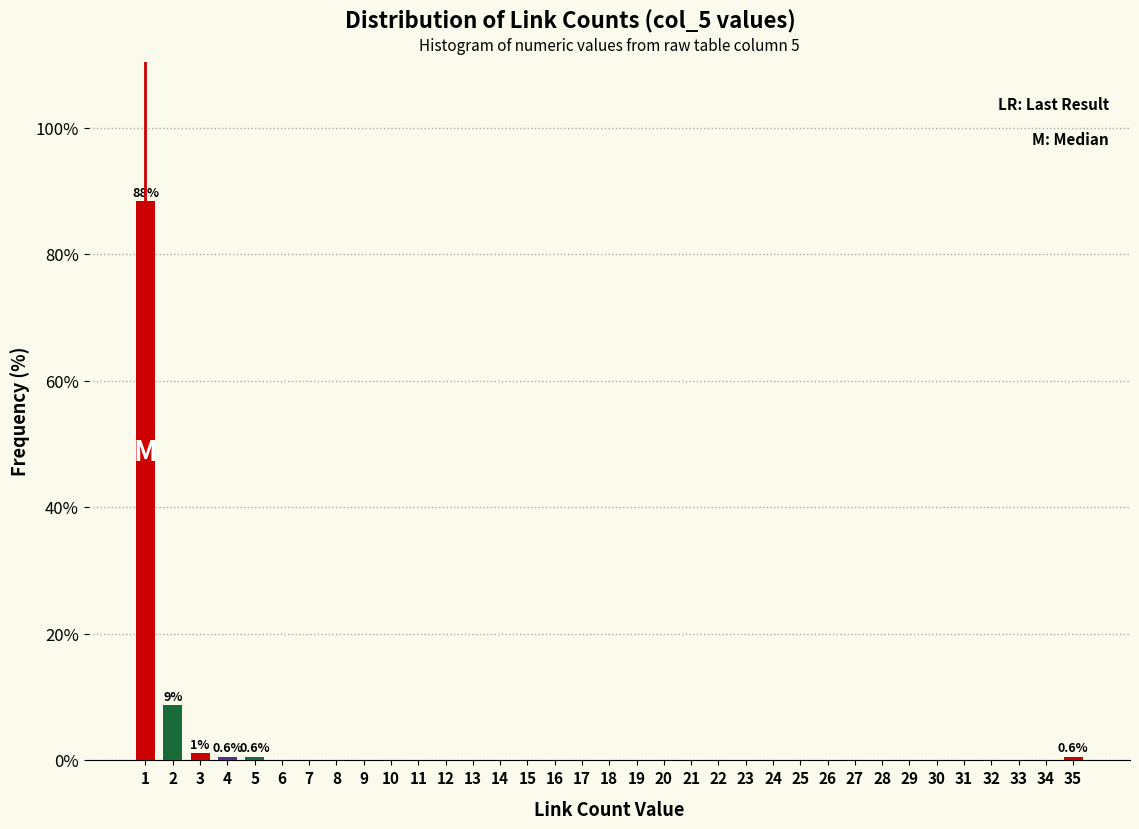

True or false: the data shows 61.8 at 34.

False